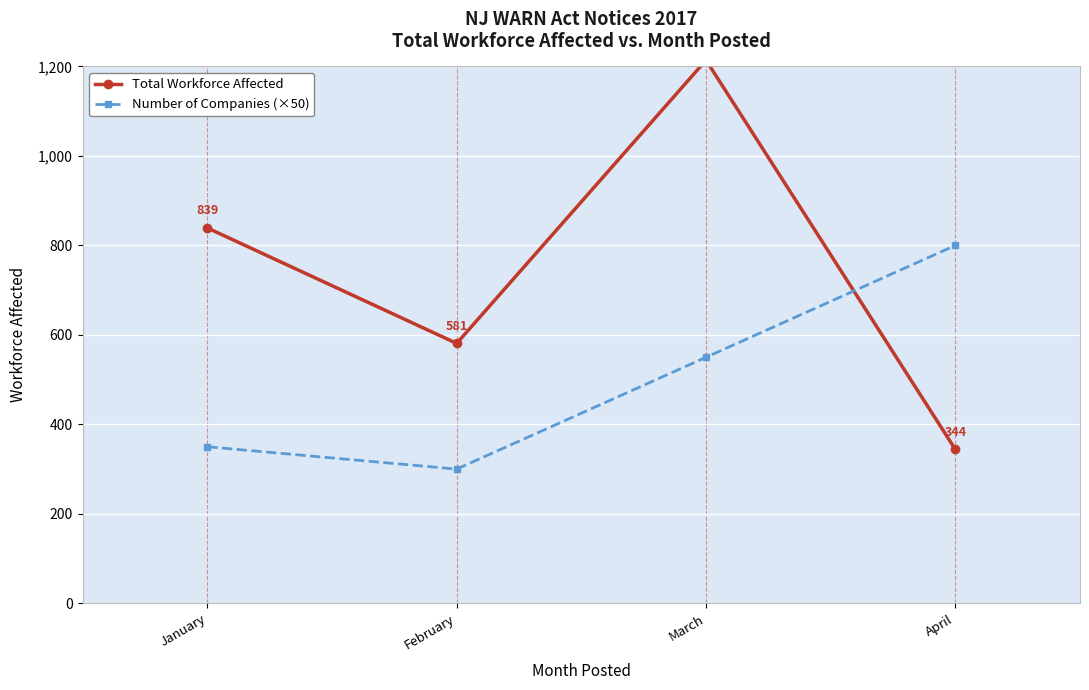

What is the smallest value displayed?

300